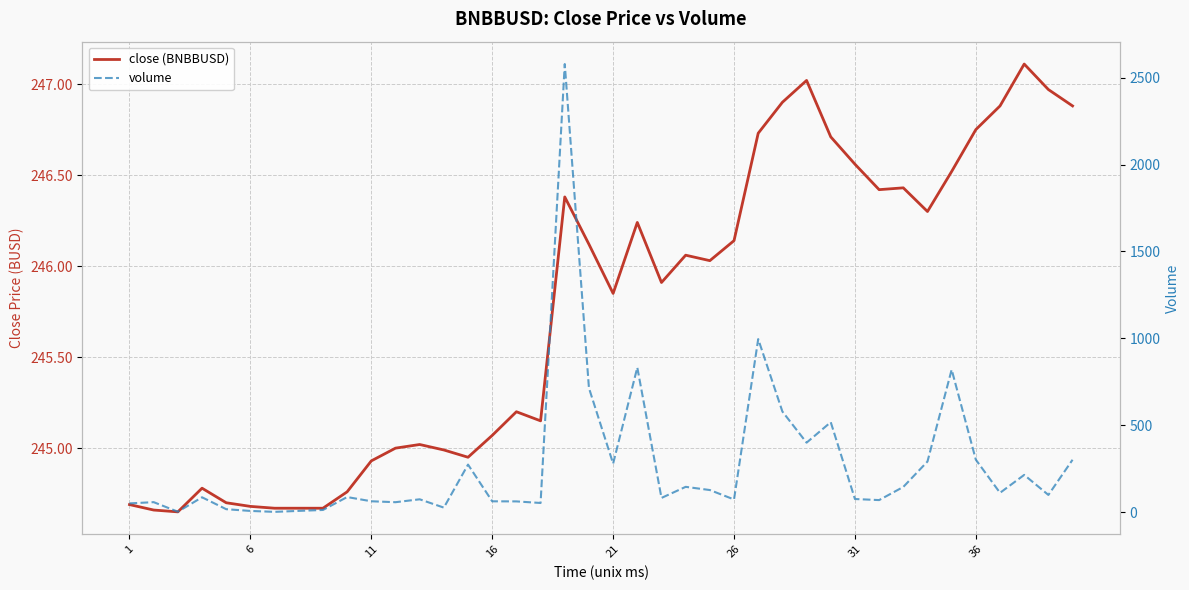

List the series in order of their overall mean, highest first.

volume, close (BNBBUSD)